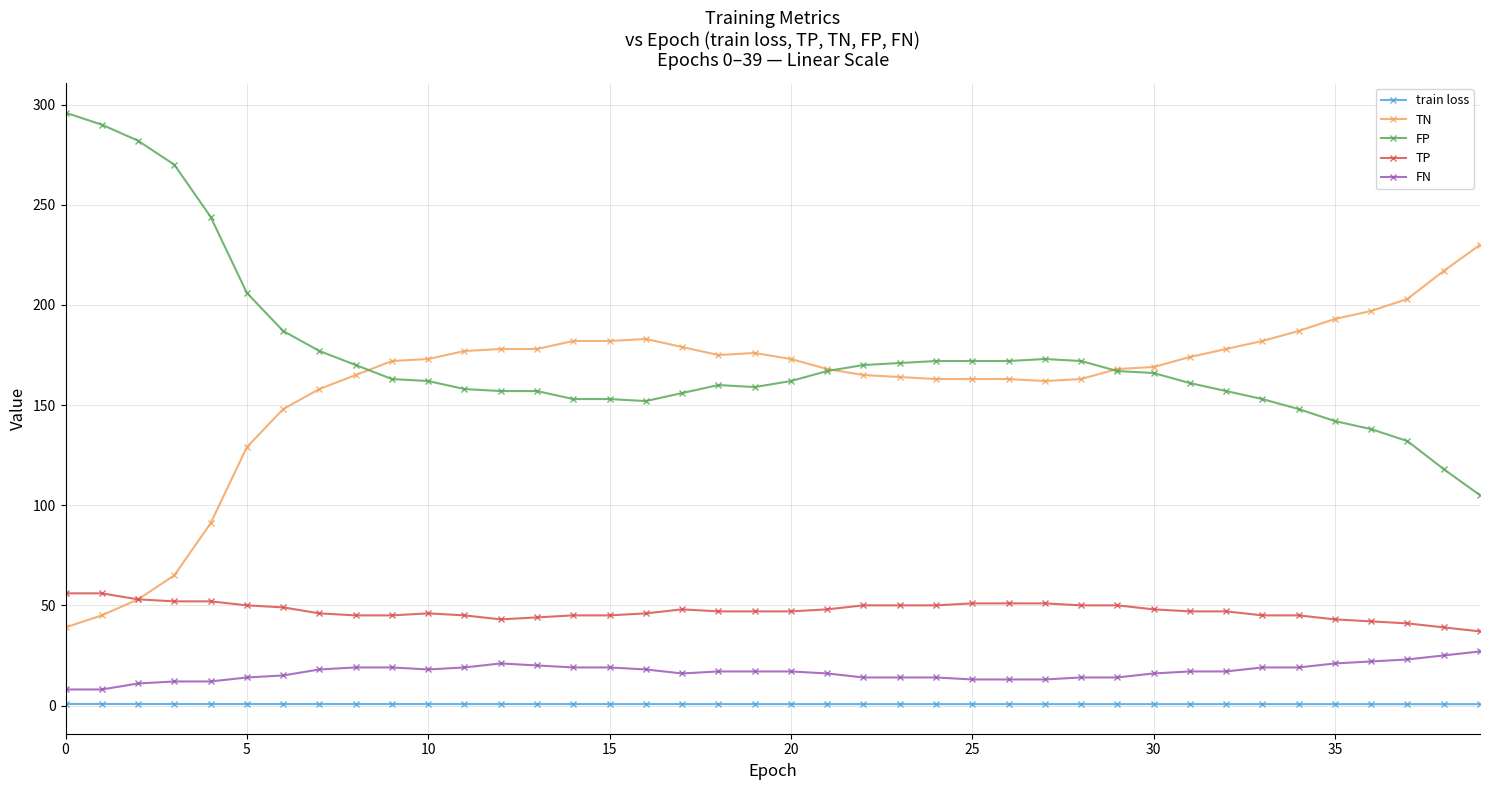

Does the chart display data point markers on the line(s)?

Yes